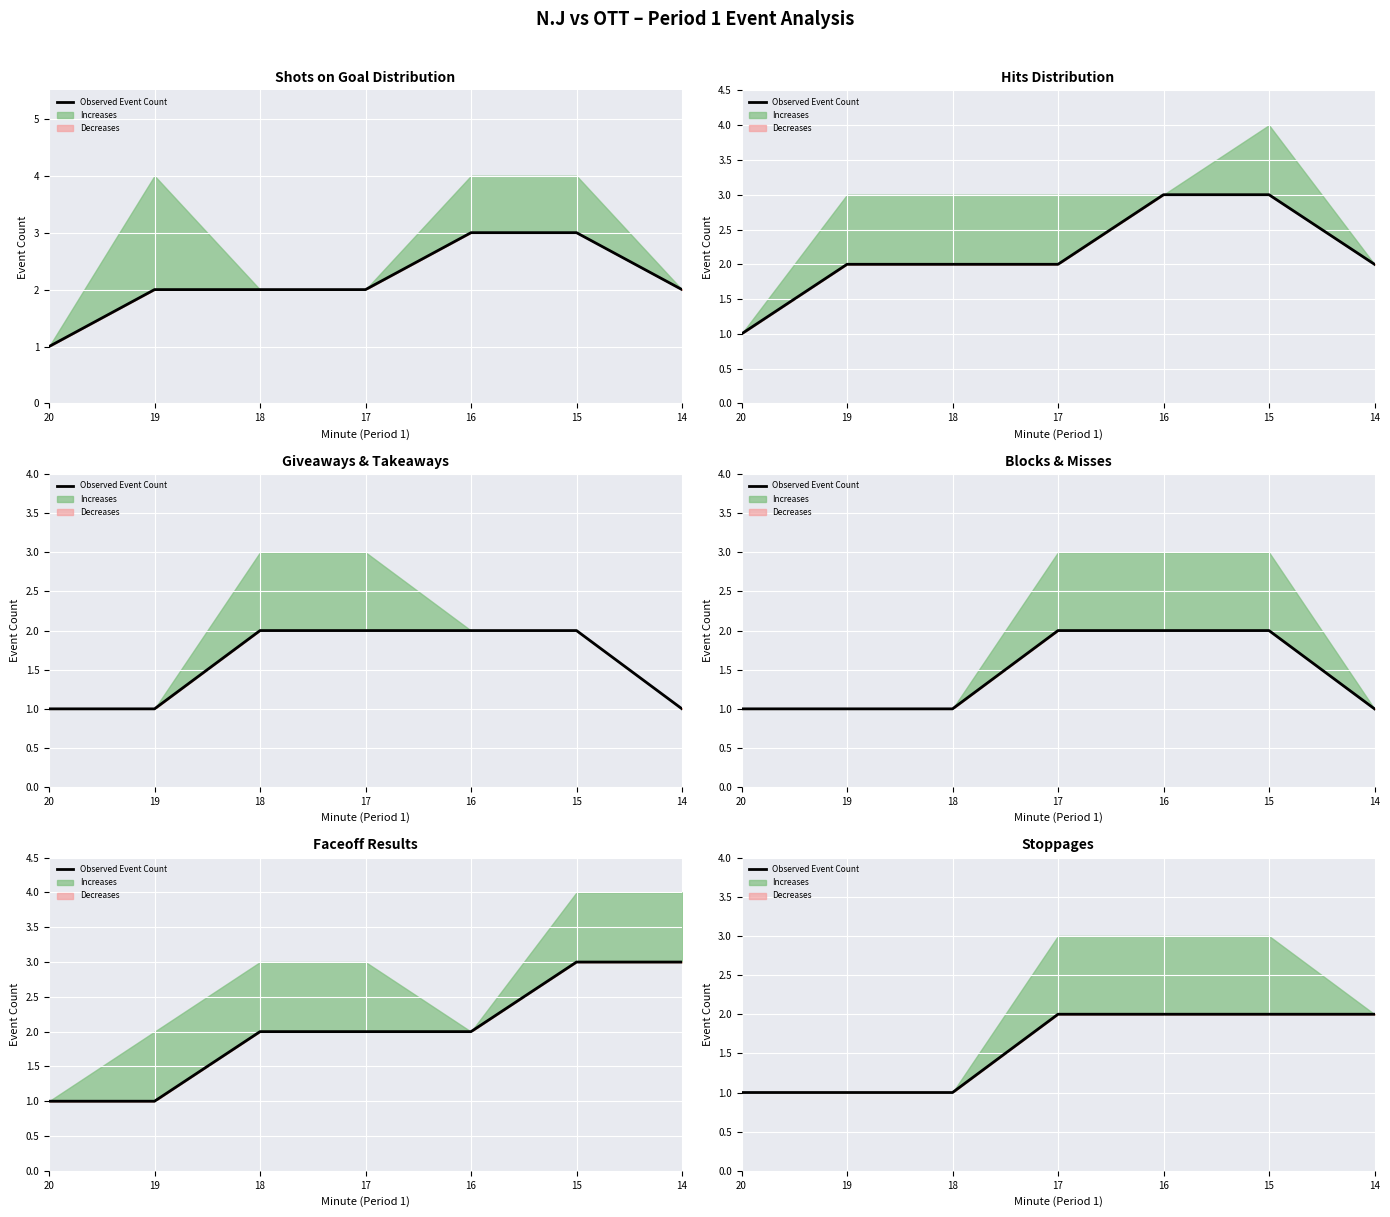

How many data points are less than 2?

3